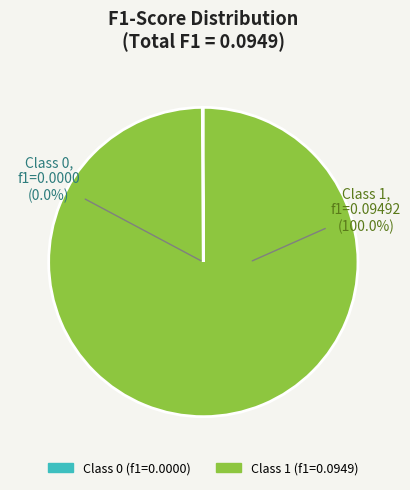

Is it true that 1 is 100% of the pie?

True